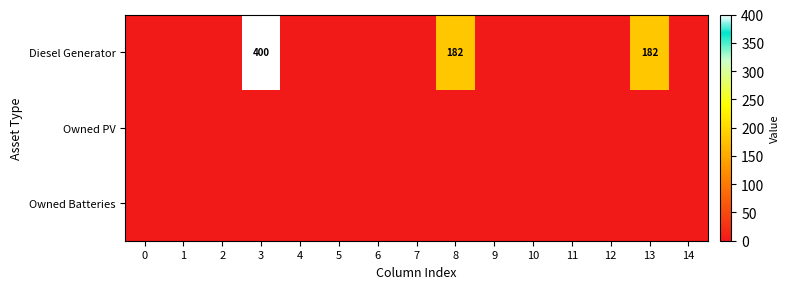

The value of Diesel Generator at 8 is 322. True or false?

False